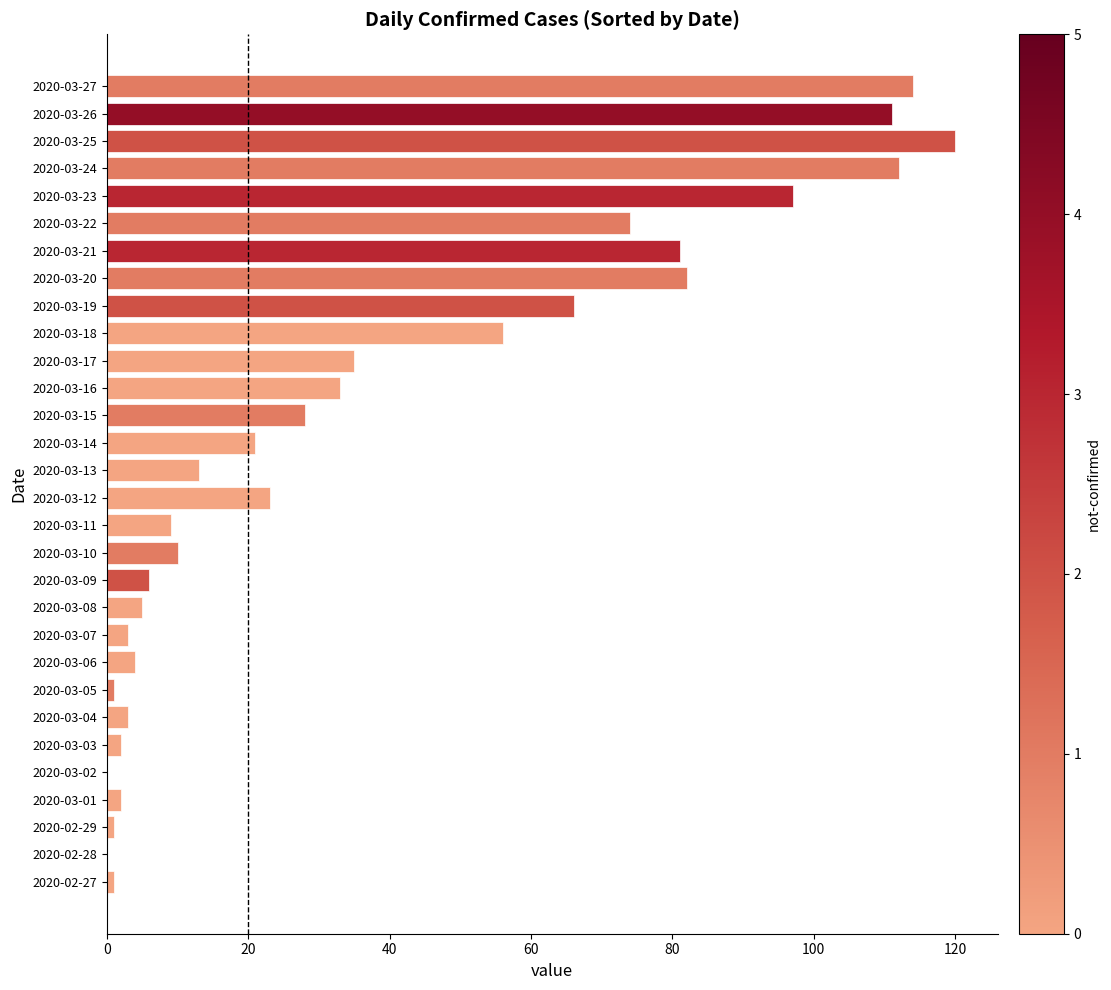

Reading bottom to top, what are all the values shown in this chart?

2020-02-27=1	2020-02-28=0	2020-02-29=1	2020-03-01=2	2020-03-02=0	2020-03-03=2	2020-03-04=3	2020-03-05=1	2020-03-06=4	2020-03-07=3	2020-03-08=5	2020-03-09=6	2020-03-10=10	2020-03-11=9	2020-03-12=23	2020-03-13=13	2020-03-14=21	2020-03-15=28	2020-03-16=33	2020-03-17=35	2020-03-18=56	2020-03-19=66	2020-03-20=82	2020-03-21=81	2020-03-22=74	2020-03-23=97	2020-03-24=112	2020-03-25=120	2020-03-26=111	2020-03-27=114